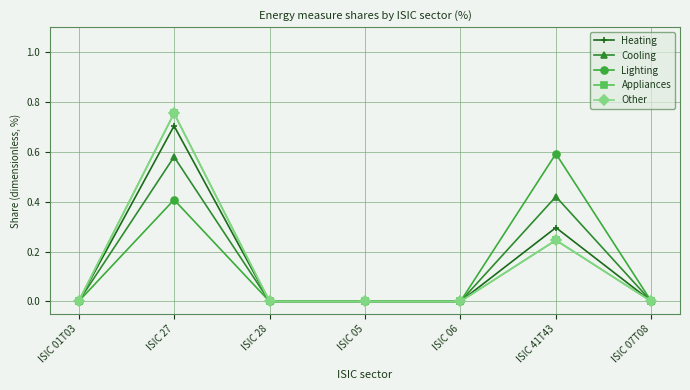

Is this an area chart (filled region under the line)?

No